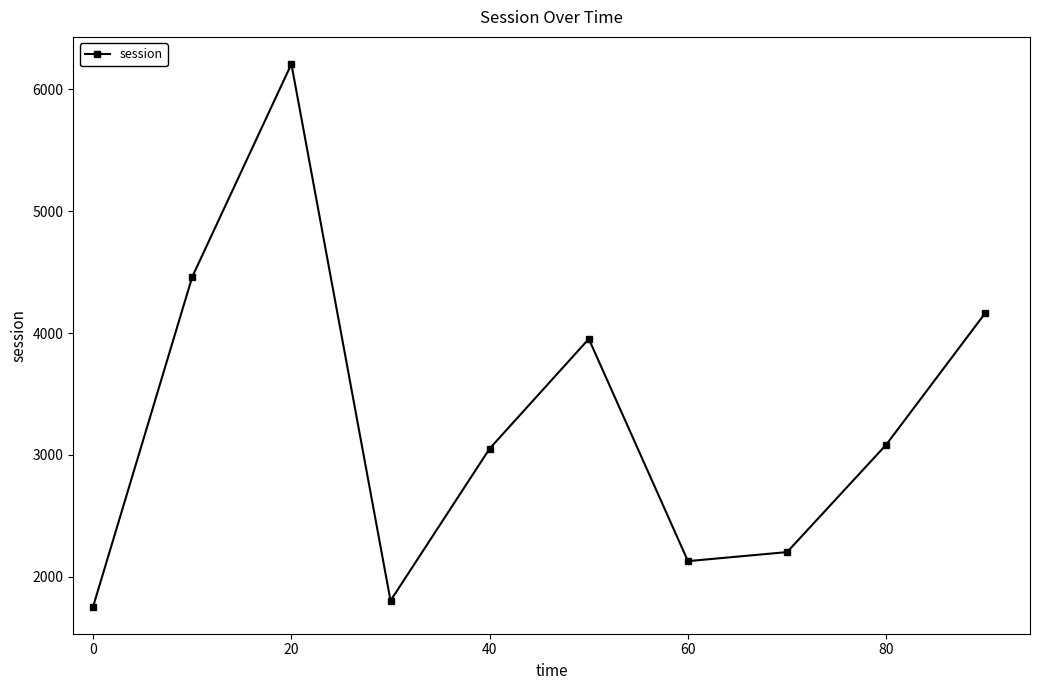

Does the chart display data point markers on the line(s)?

Yes